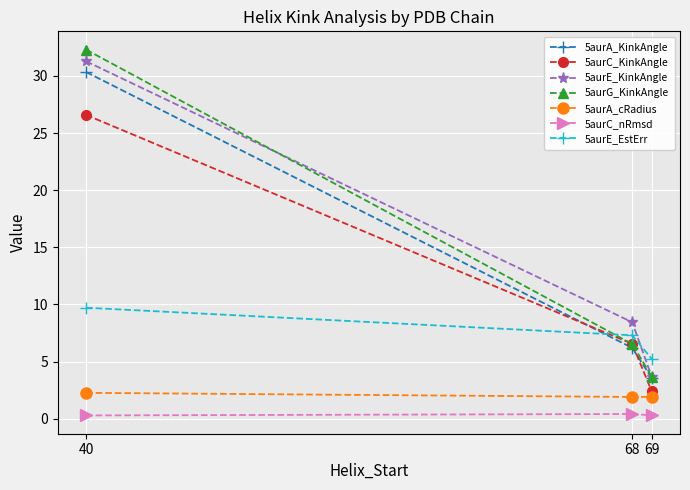

List the series in order of their peak value, lowest first.

5aurC_nRmsd, 5aurA_cRadius, 5aurE_EstErr, 5aurC_KinkAngle, 5aurA_KinkAngle, 5aurE_KinkAngle, 5aurG_KinkAngle